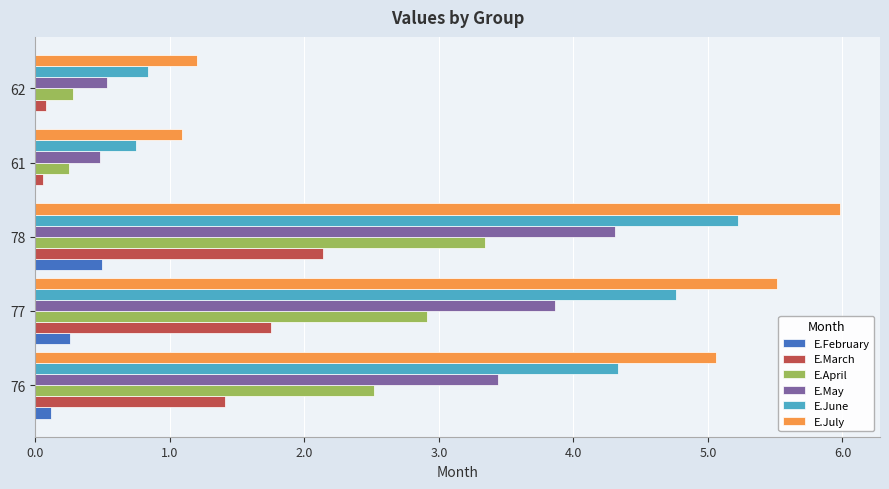

Which series changed the most between 78 and 62?

E.July